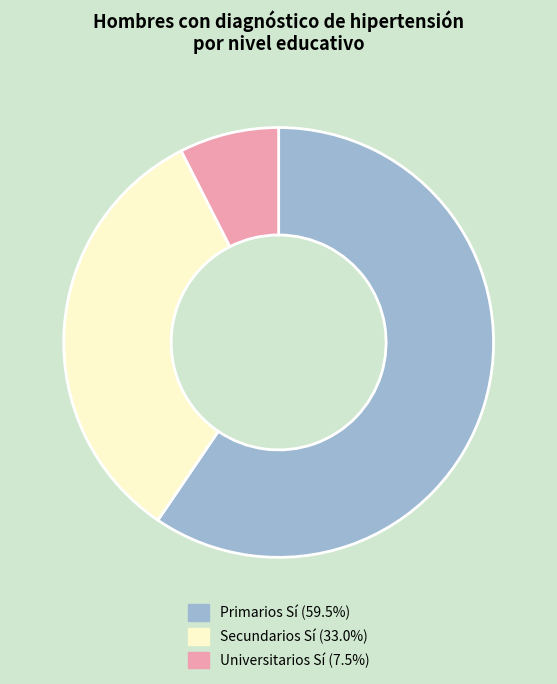

Does any single category account for the majority?

Yes